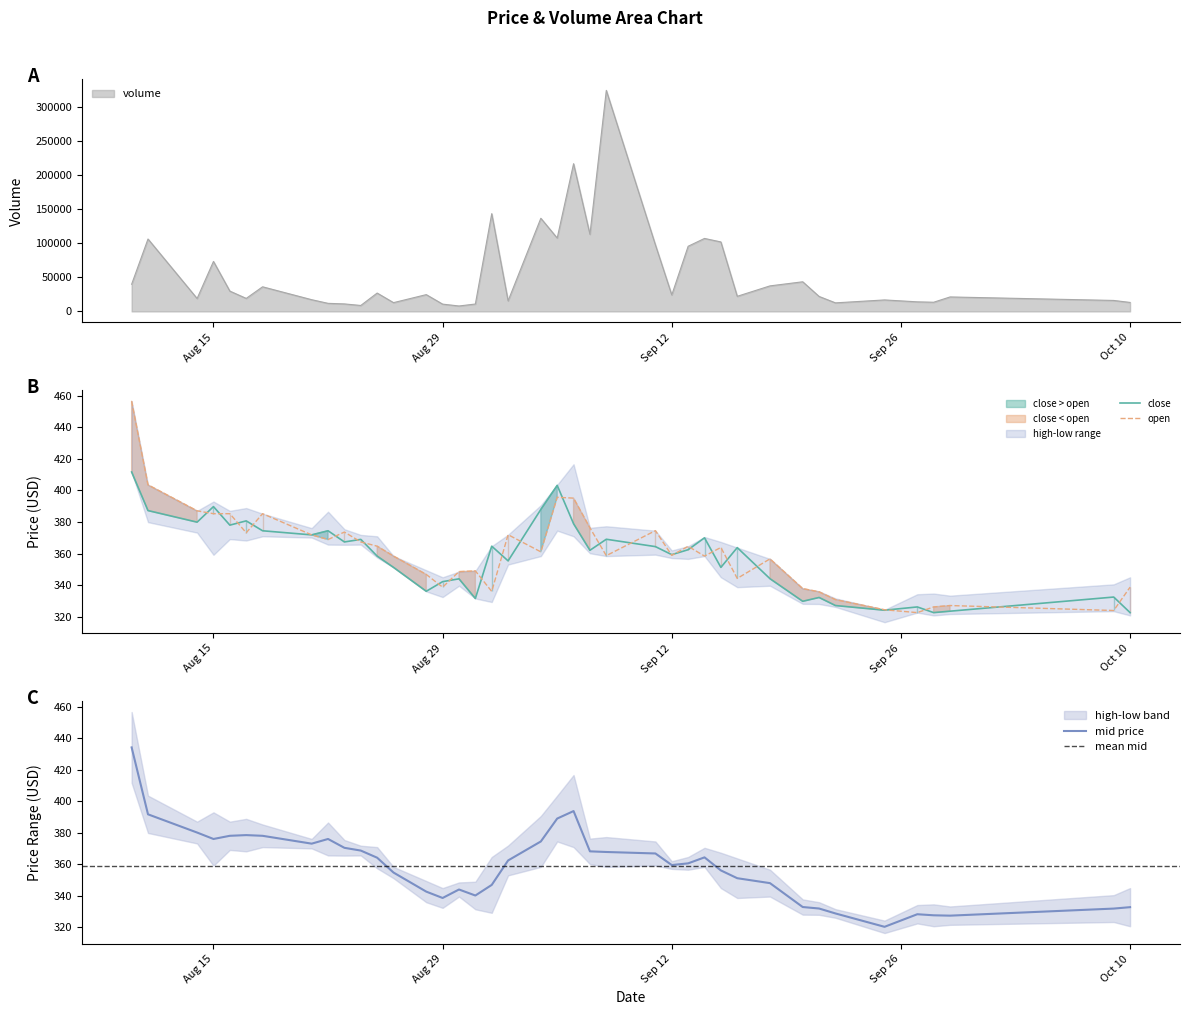

How many data points does each series have?

40